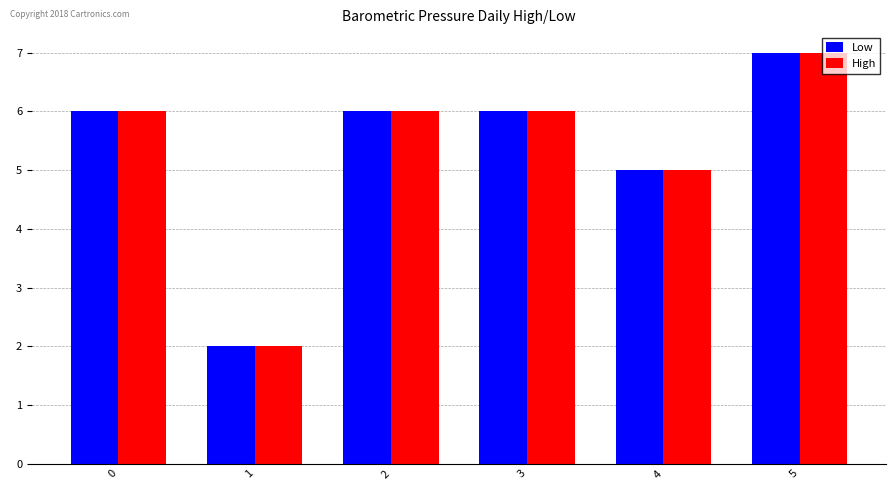

The Low series shows 7 at 5. True or false?

True